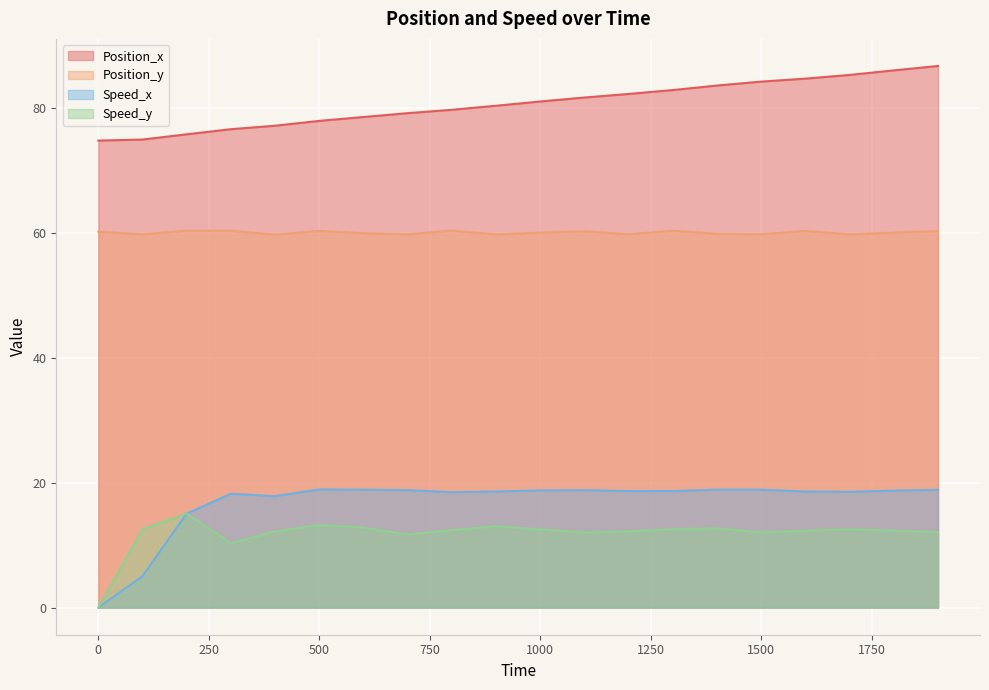

Read the Position_y value at 500.

60.3